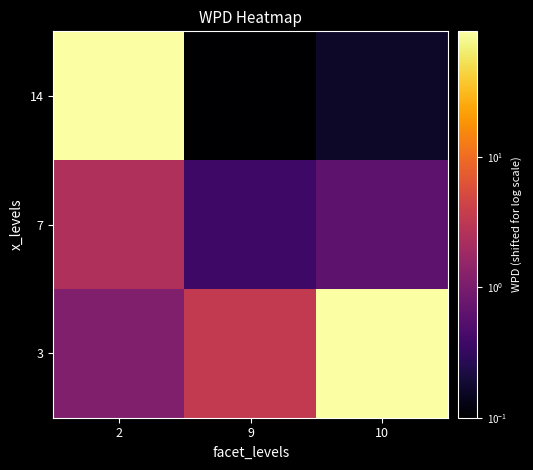

Reading left to right, transcribe all the data shown in this chart.

3: 2=1.1	9=3.4	10=90.4
7: 2=2.4	9=0.4	10=0.6
14: 2=91.6	9=0.1	10=0.2